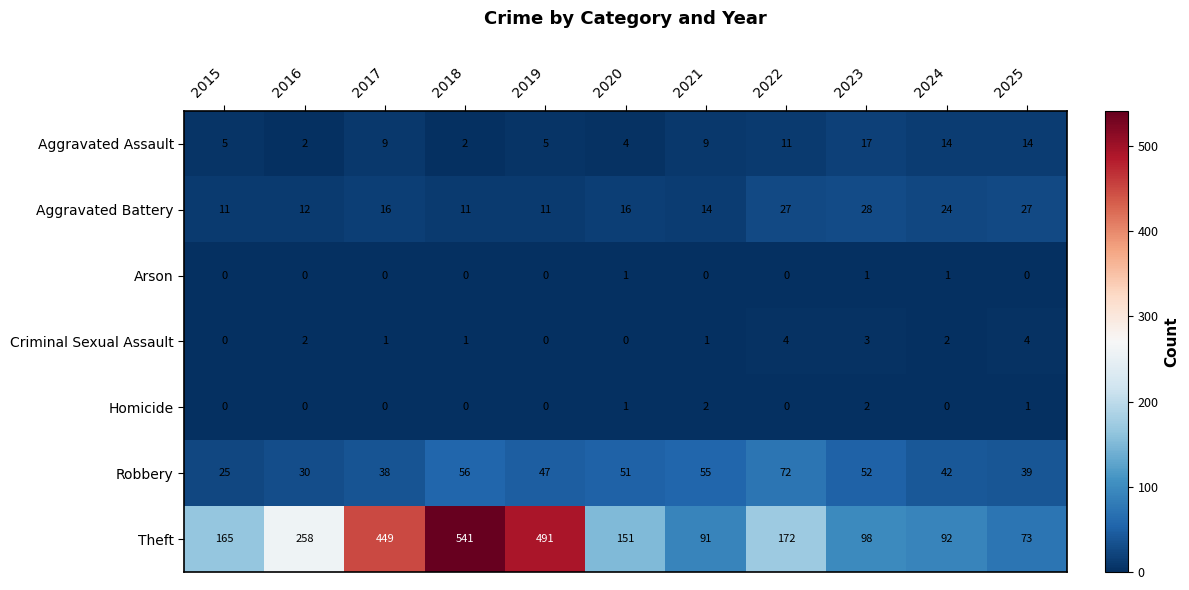

What is the maximum value shown in the chart?

541